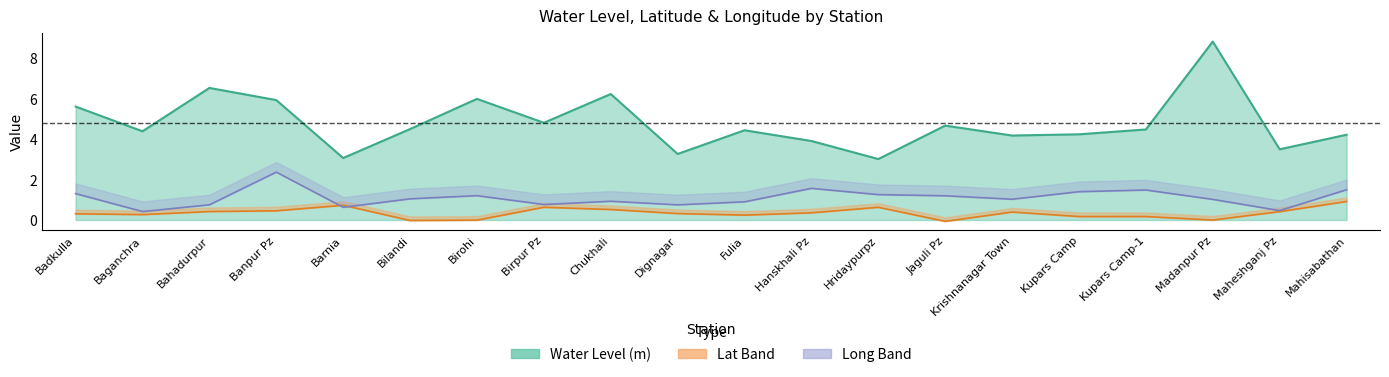

Which series has the widest spread of values?

water_level